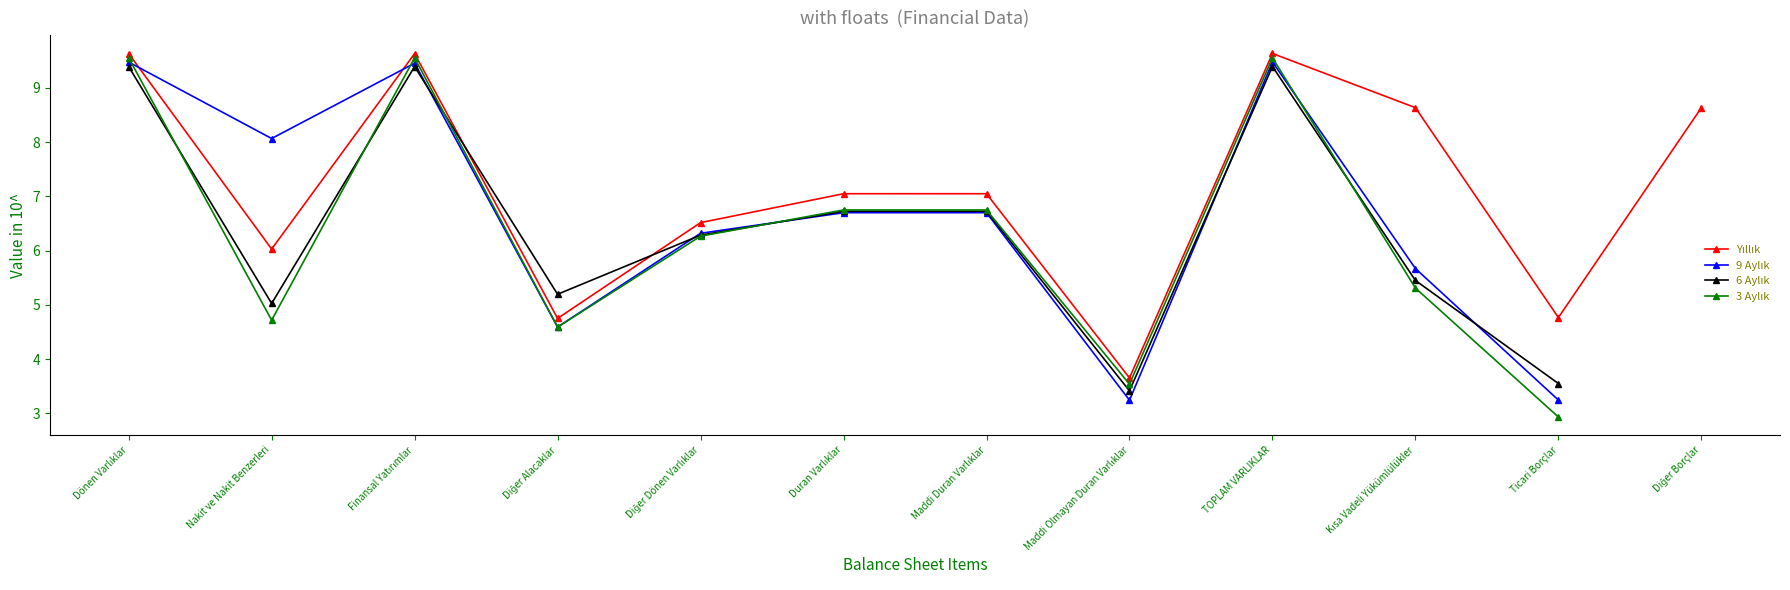

What is the sum of the Yıllık values at Diğer Borçlar and Dönen Varlıklar?

18.3